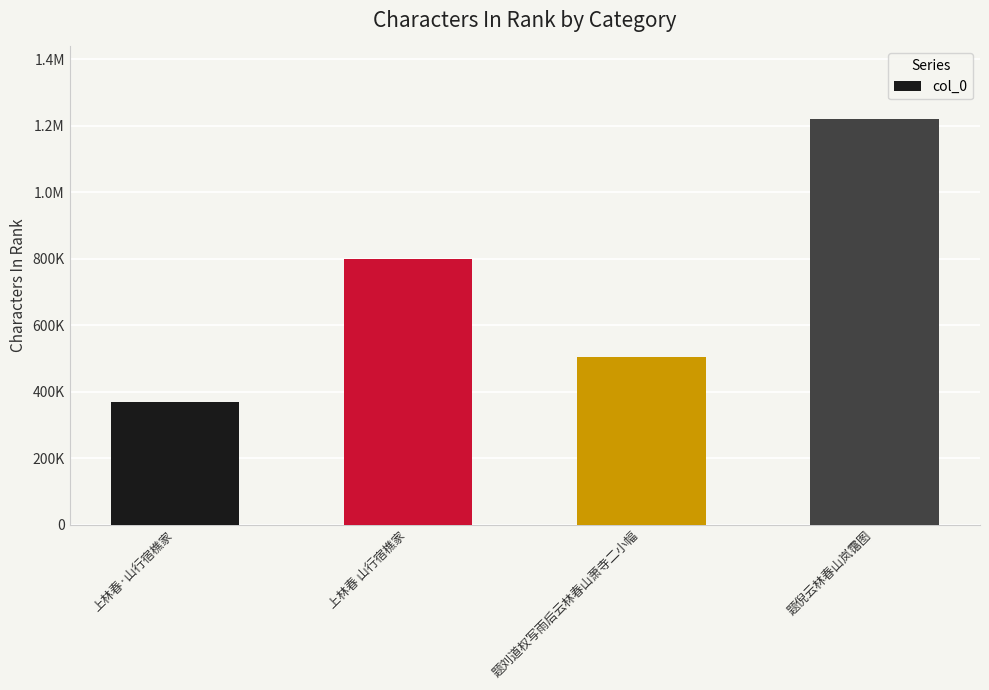

True or false: the data shows 505440 at 题刘道权写雨后云林春山萧寺二小幅.

True